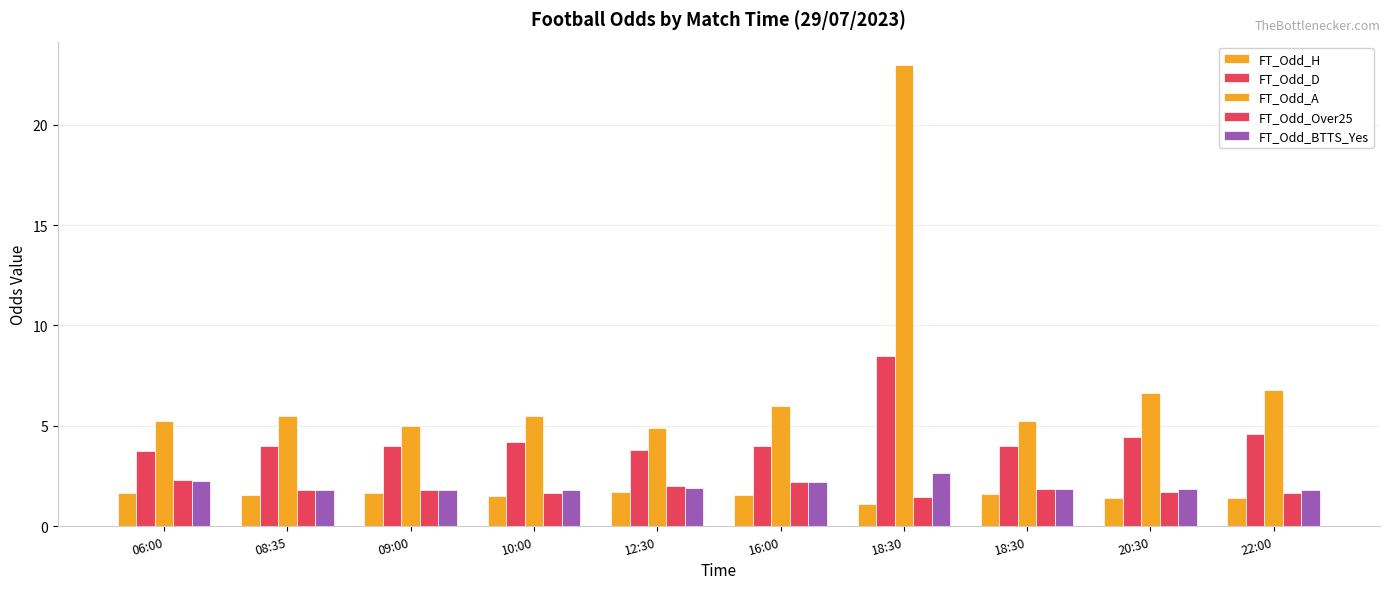

Reading right to left, transcribe all the data shown in this chart.

FT_Odd_H: 1.4	1.4	1.6	1.1	1.6	1.7	1.5	1.6	1.6	1.7
FT_Odd_D: 4.6	4.5	4.0	8.5	4.0	3.8	4.2	4.0	4.0	3.8
FT_Odd_A: 6.8	6.6	5.2	23.0	6.0	4.9	5.5	5.0	5.5	5.2
FT_Odd_Over25: 1.6	1.7	1.9	1.4	2.2	2.0	1.7	1.8	1.8	2.3
FT_Odd_BTTS_Yes: 1.8	1.8	1.8	2.6	2.2	1.9	1.8	1.8	1.8	2.2